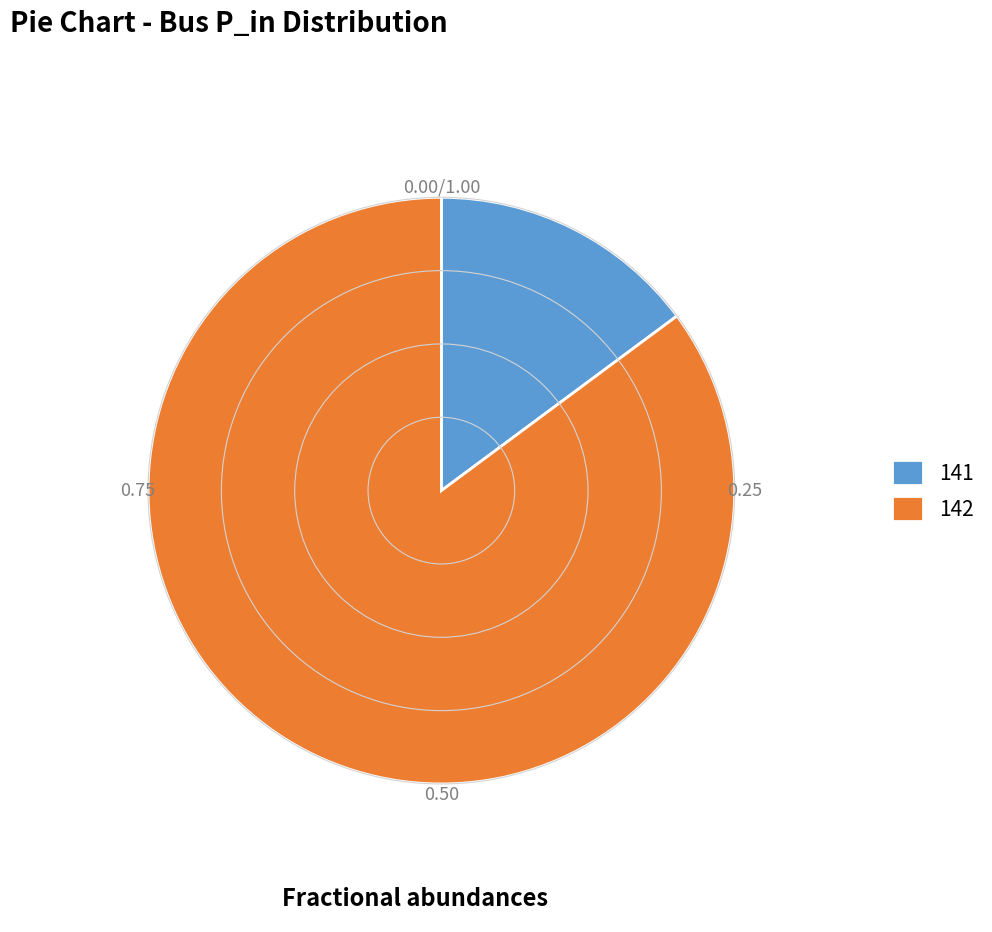

Which category accounts for the majority?

142